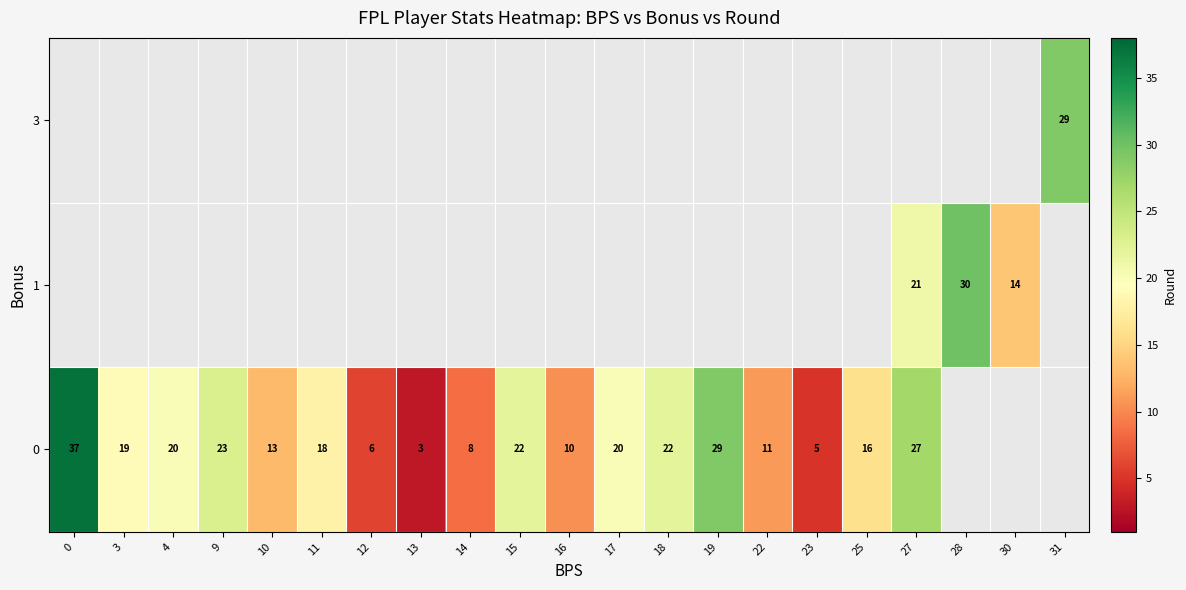

Which label corresponds to the smallest value in the chart?

13